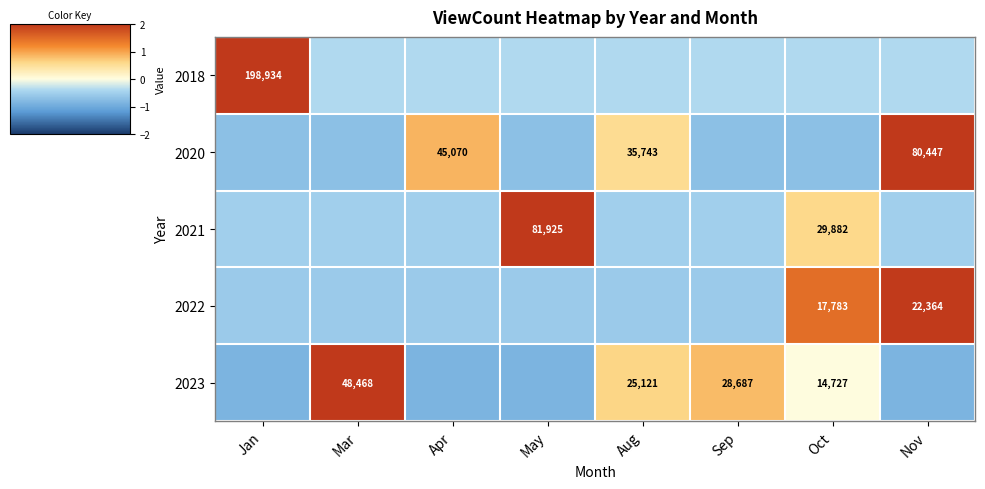

Is the value of 2021 at May greater than the value of 2020 at Aug?

Yes